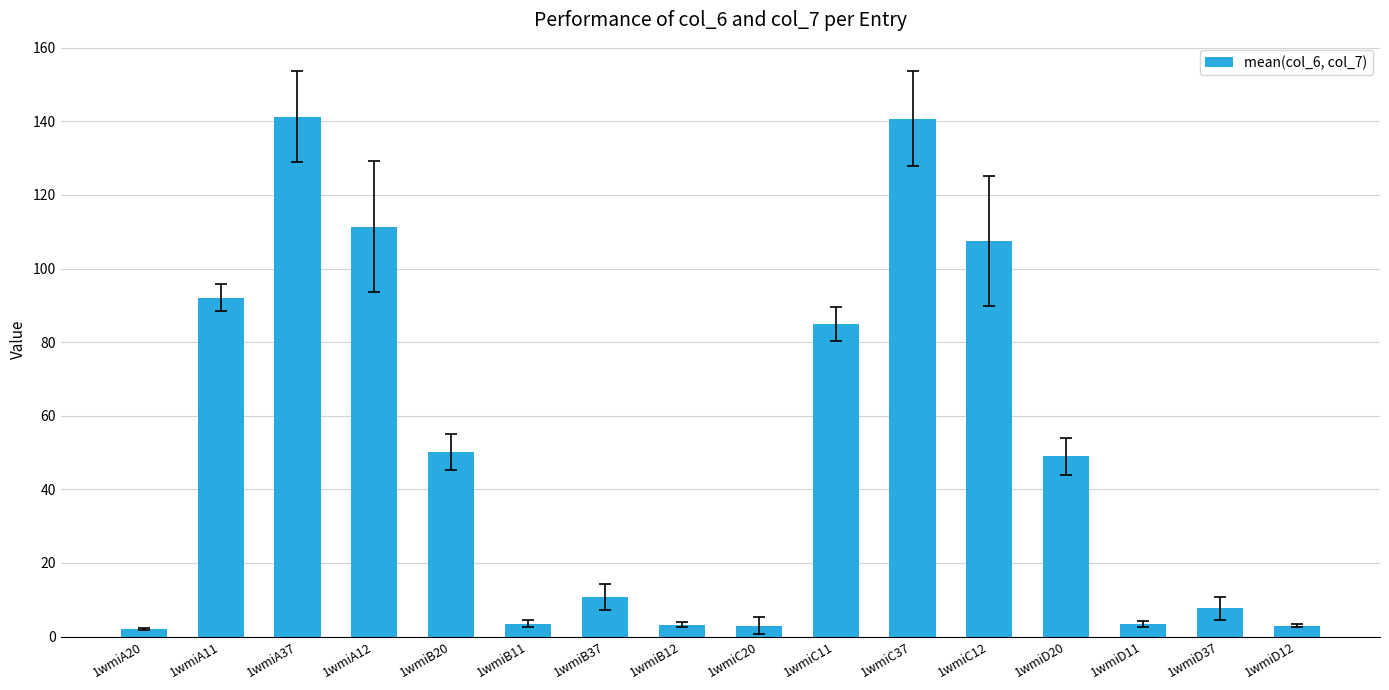

What is the smallest value displayed?

2.1